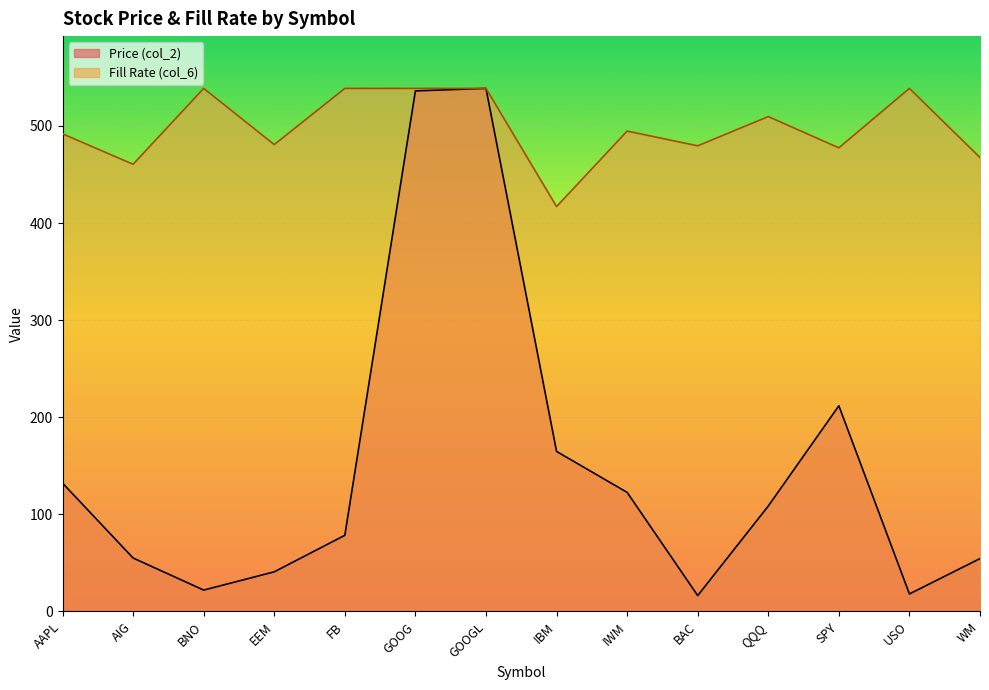

Reading left to right, list all the values displayed in this chart.

Price (col_2): 132.2	55.1	22.0	40.8	78.5	536.1	538.6	164.8	122.7	16.4	108.6	211.8	18.0	54.5
Fill Rate (col_6): 491.9	460.5	538.6	480.8	538.6	538.6	538.6	417.0	494.7	479.5	509.6	477.5	538.6	467.5